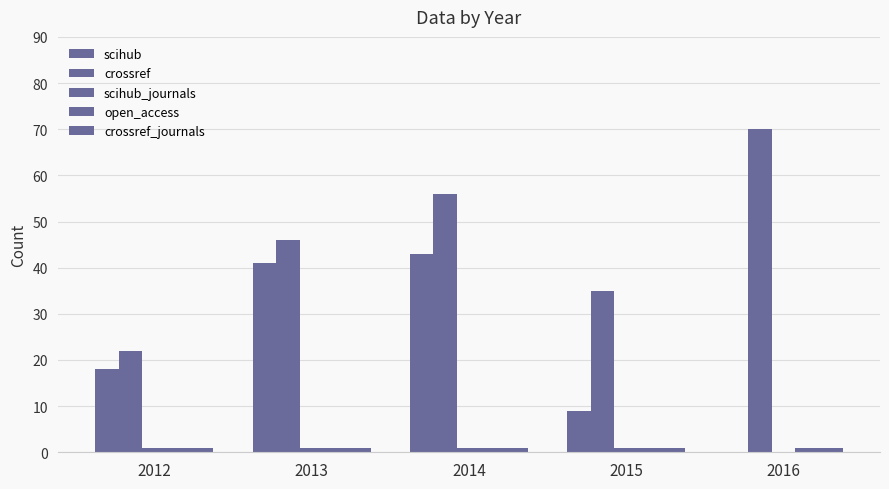

Count the number of categories in the chart.

5